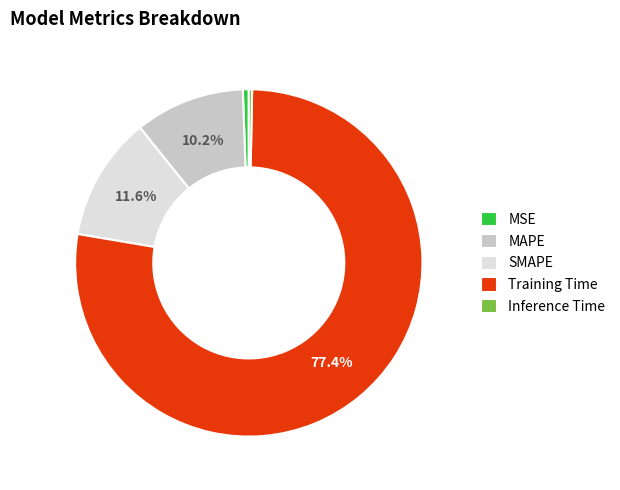

Does MAPE account for over 50% of the chart?

No